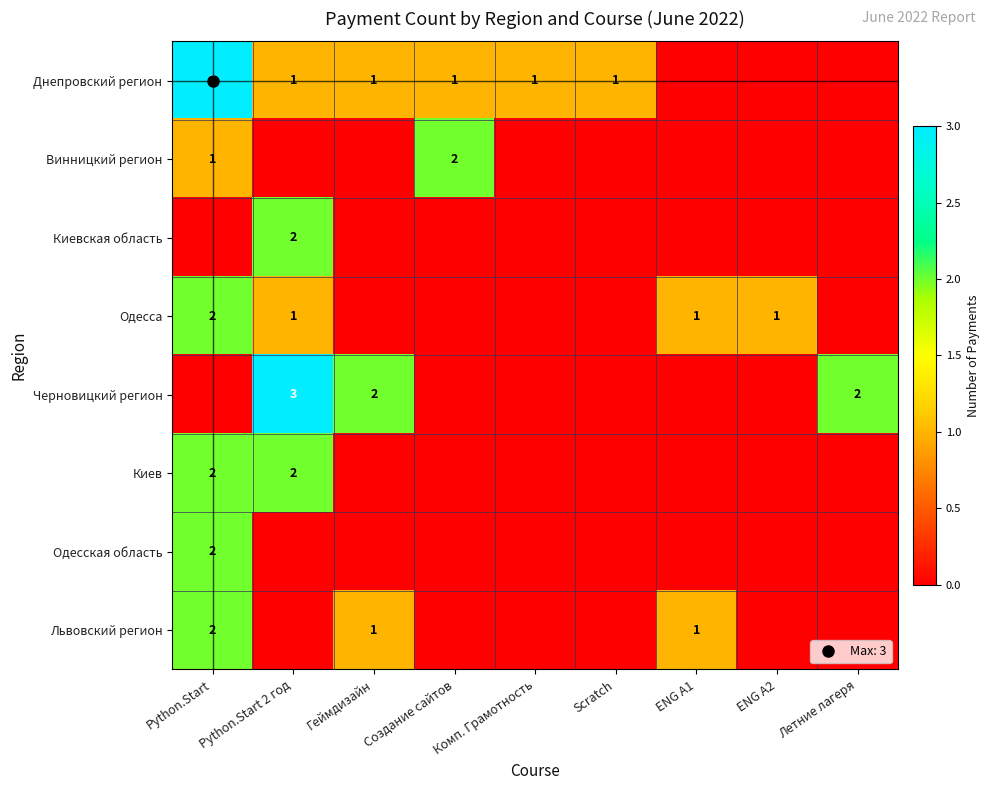

Count the number of categories in the chart.

9